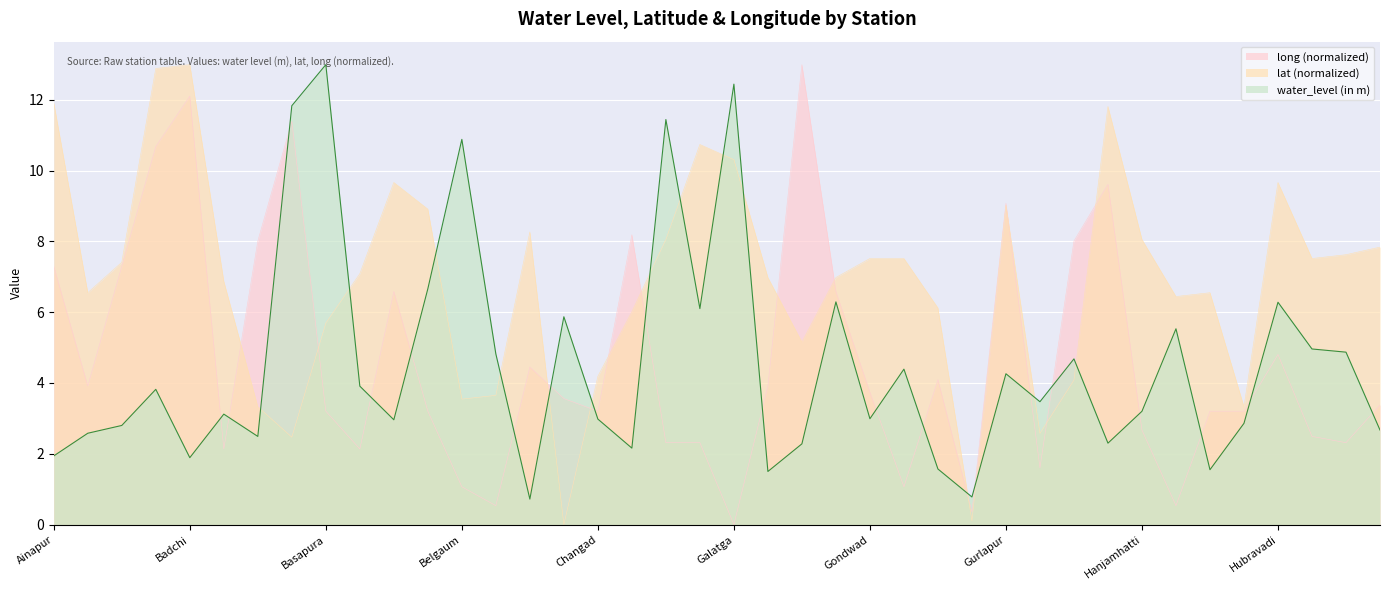

What position from the right is Godachi?

18